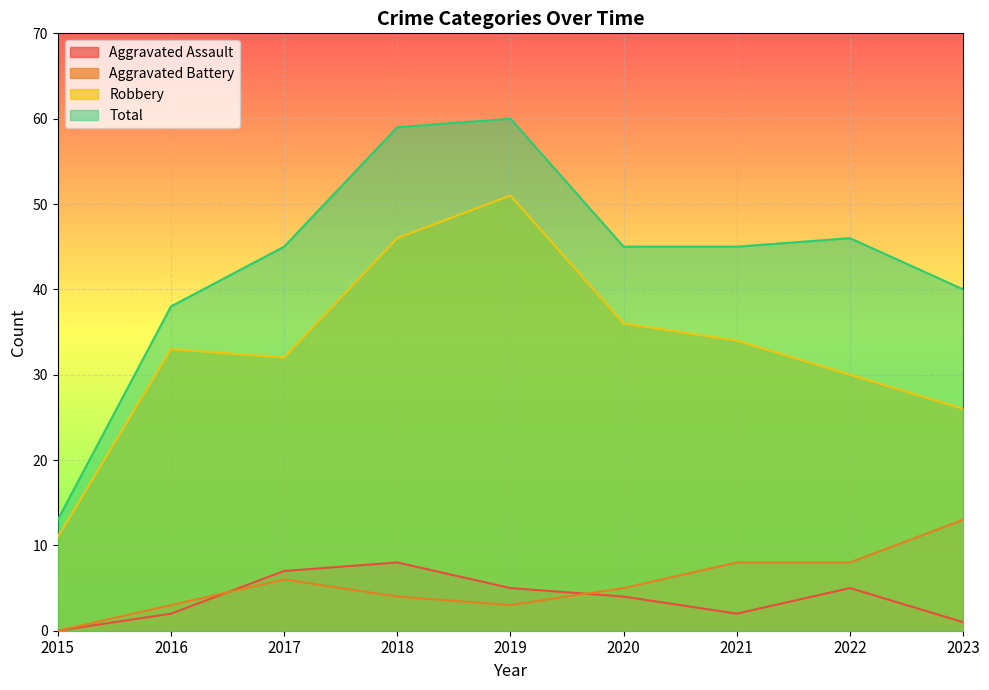

At which label does Aggravated Battery first exceed 5?

2017